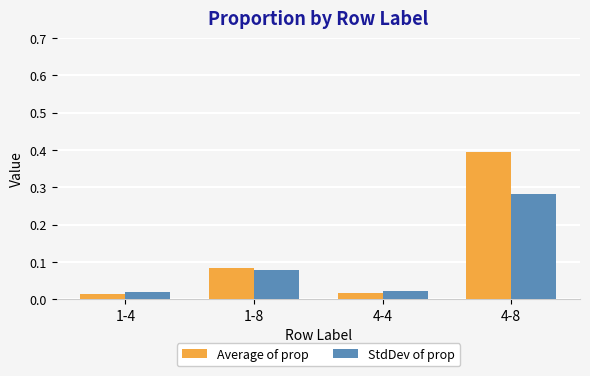

At which label does StdDev of prop reach its peak?

4-8